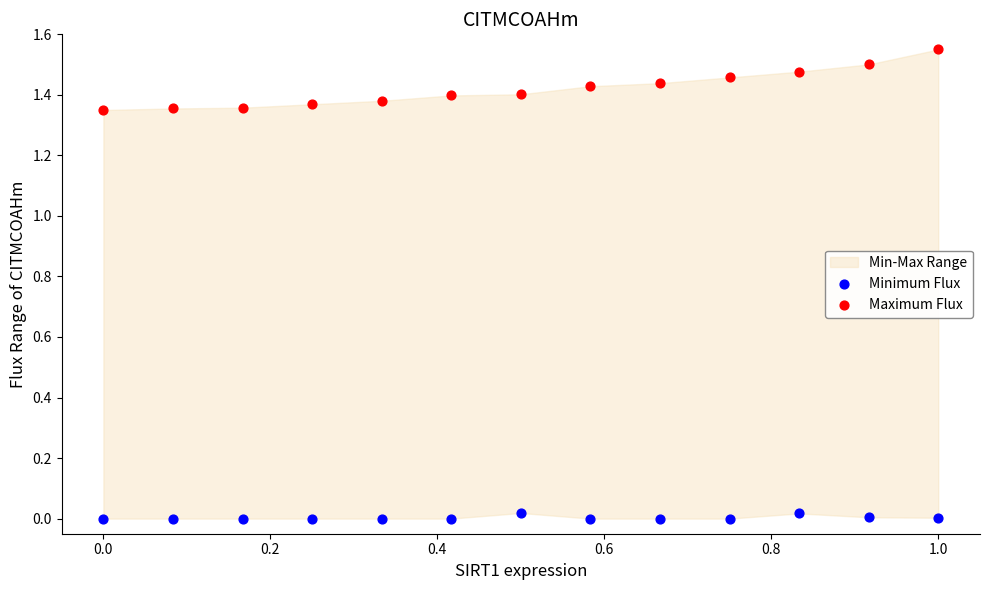

Across all data points, what is the range of X values (max minus min)?

1.0